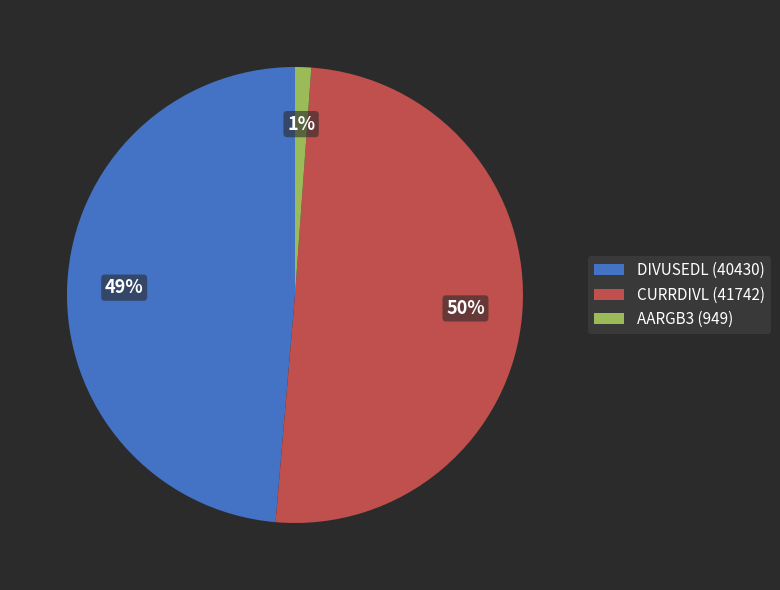

Rank the categories by value from lowest to highest.

AARGB3 (949), DIVUSEDL (40430), CURRDIVL (41742)